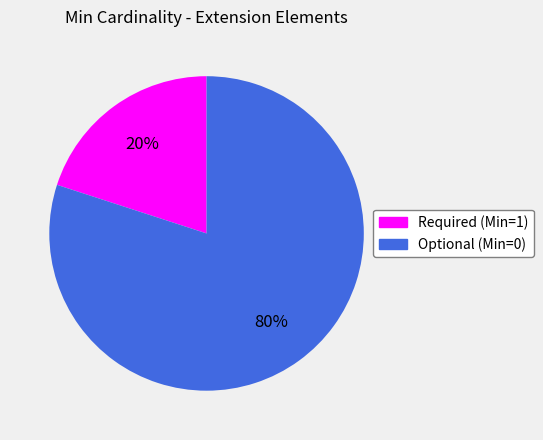

Which category has the smallest portion of the pie?

Required (Min=1)